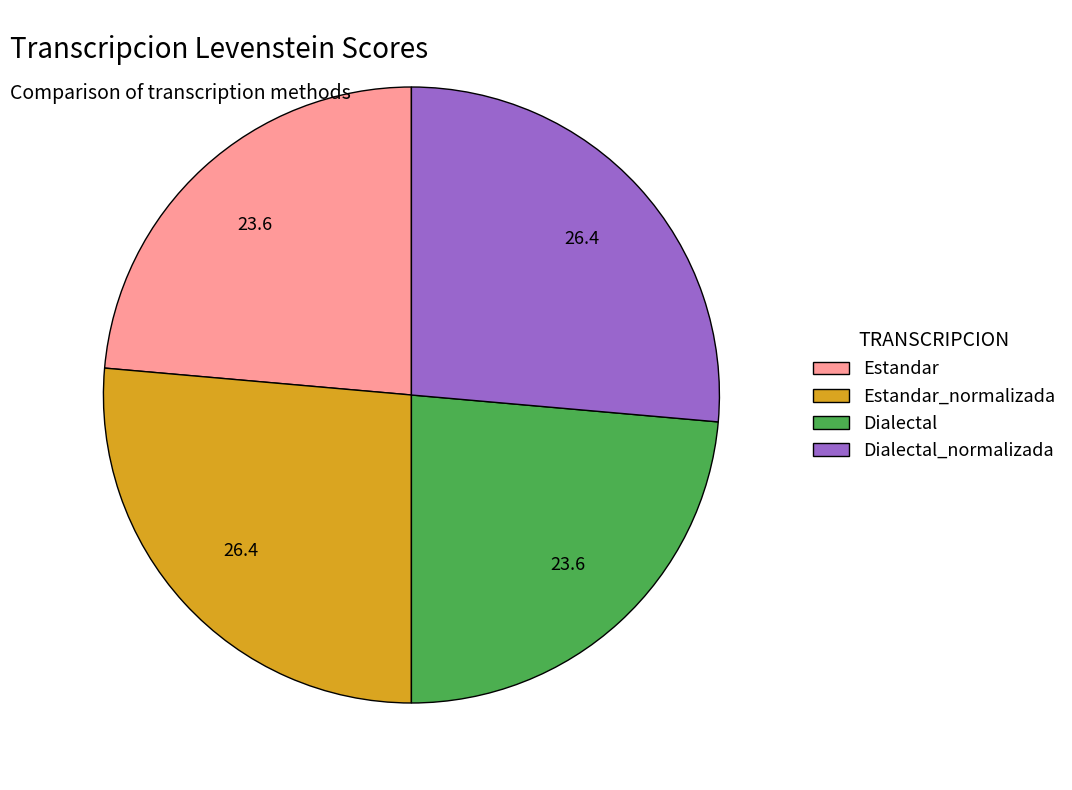

Is there any slice that represents more than half of the pie?

No